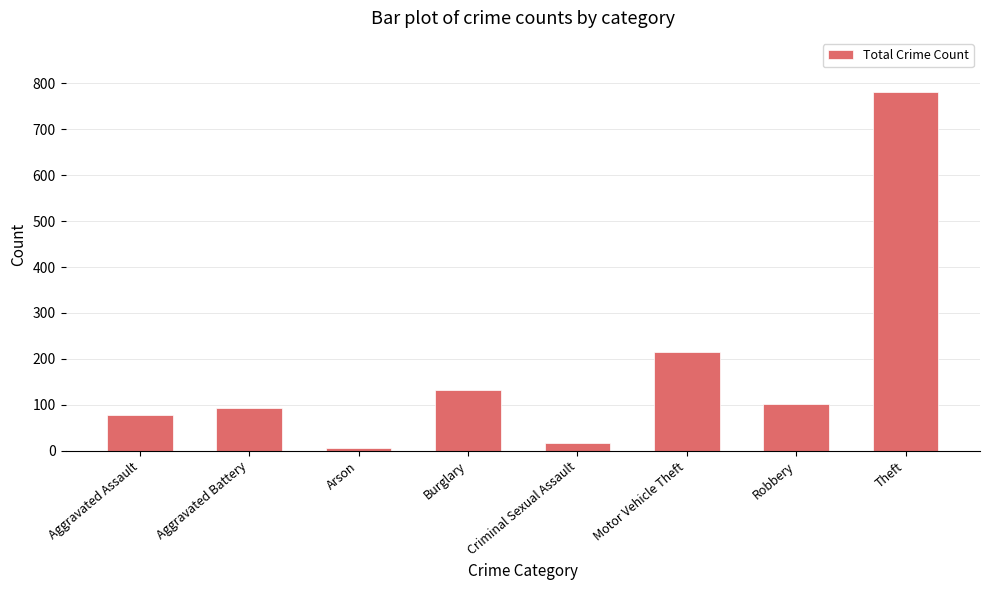

What is the difference between the maximum and minimum values?

777